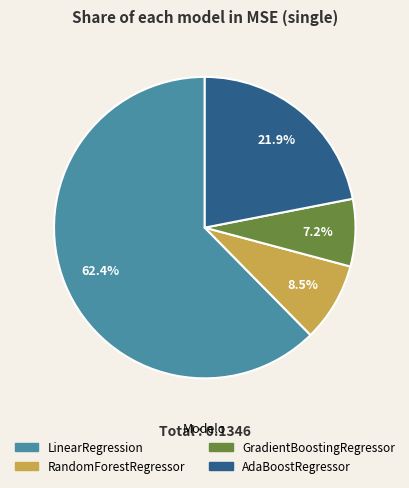

How many slices are in this pie chart?

4